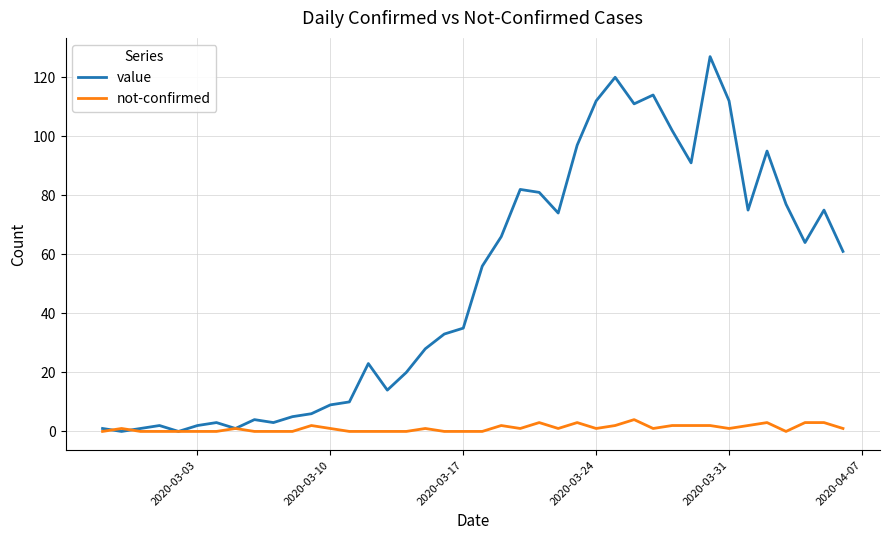

Rank the series by their average value, from highest to lowest.

value, not-confirmed